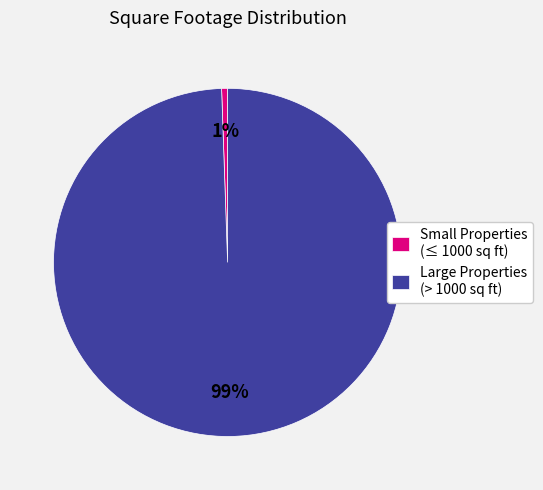

Is the sum of Large Properties (> 1000 sq ft) and Small Properties (≤ 1000 sq ft) greater than half?

Yes